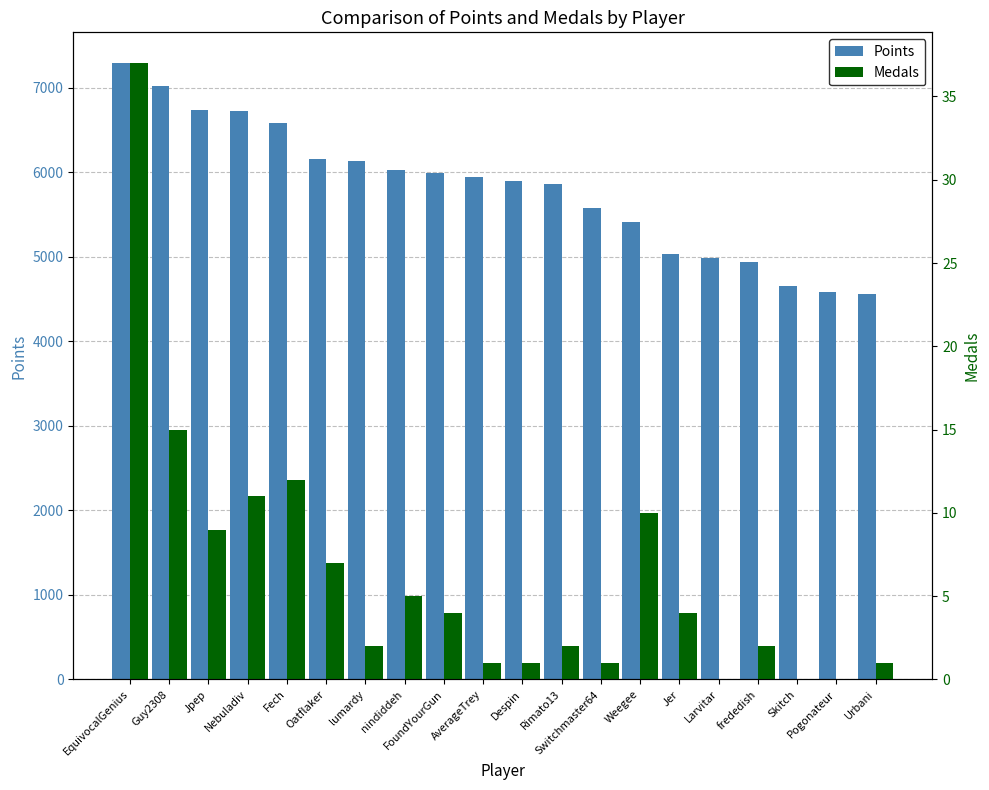

At which category does the chart reach its peak across all series?

EquivocalGenius